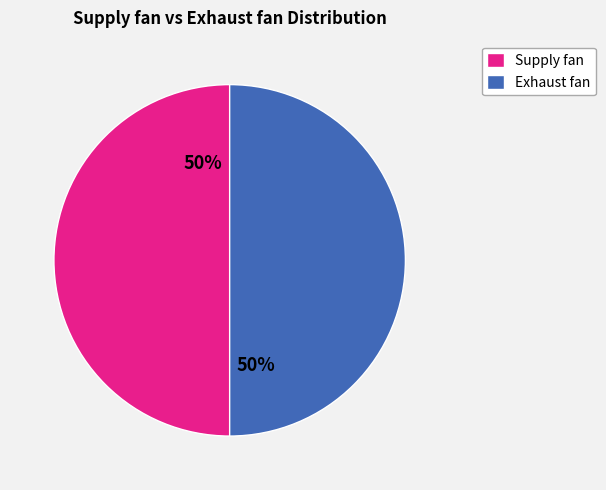

To the nearest percent, what is the average slice percentage?

50%